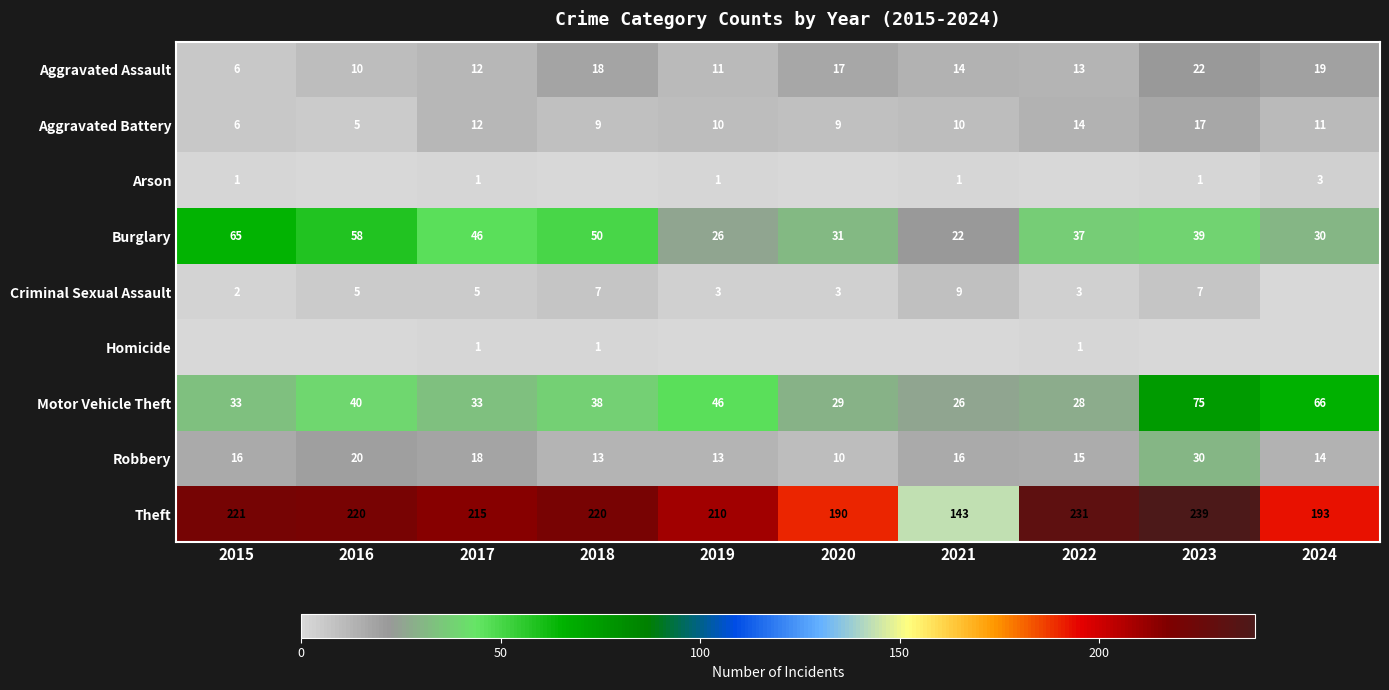

The value of Arson at 2019 is 2. True or false?

False